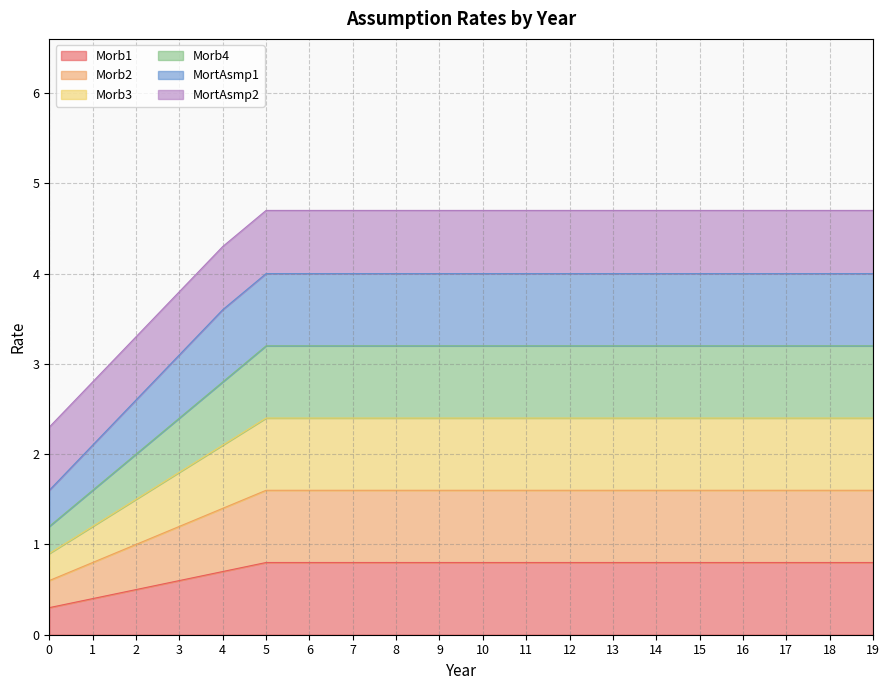

Does the chart display data point markers on the line(s)?

No